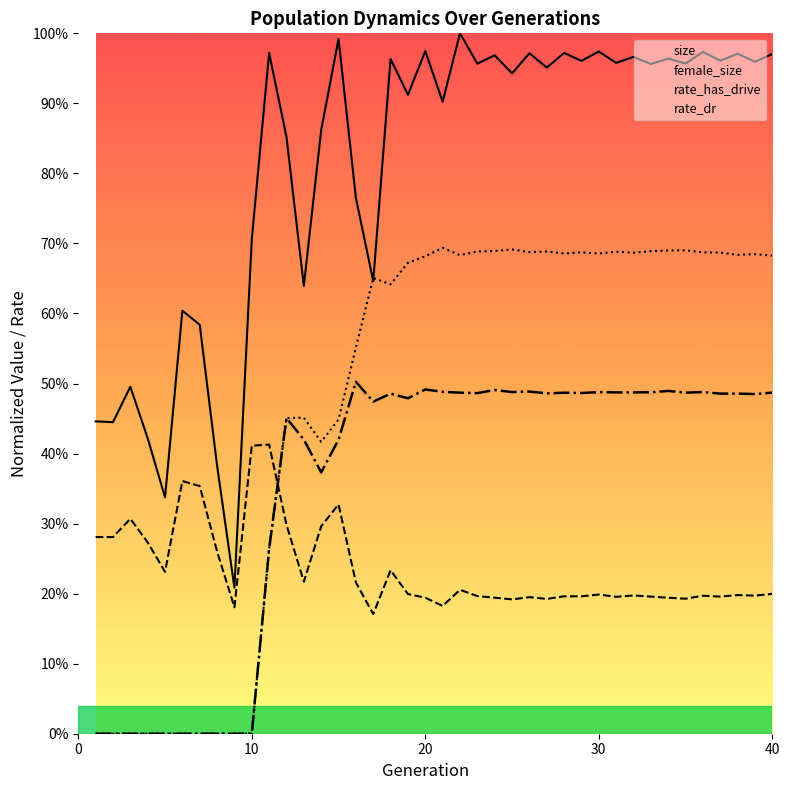

Between 20 and 20, which is larger?

20